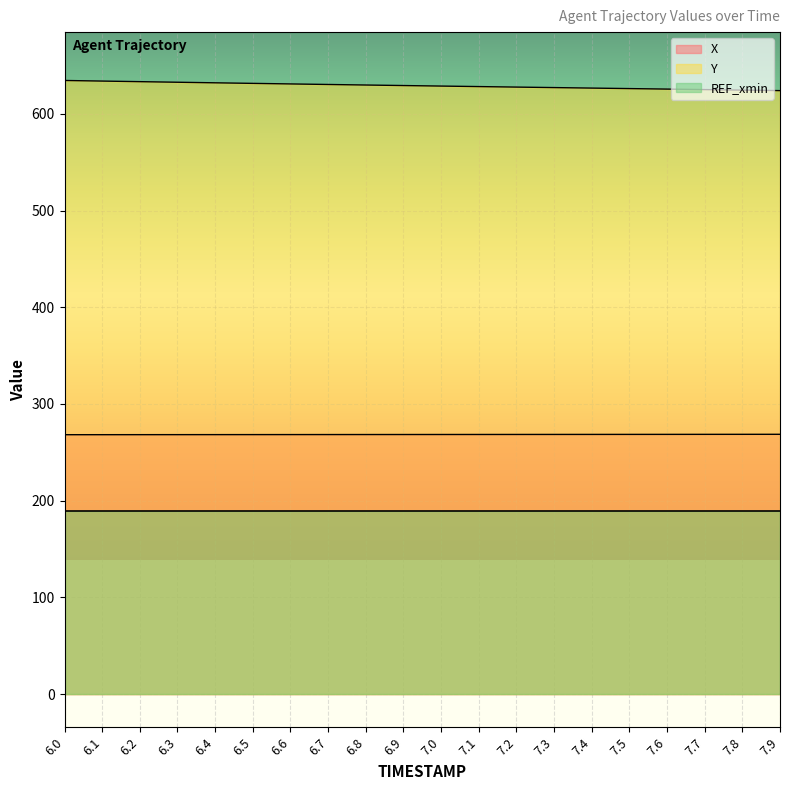

What is the average value of the X series?

268.4